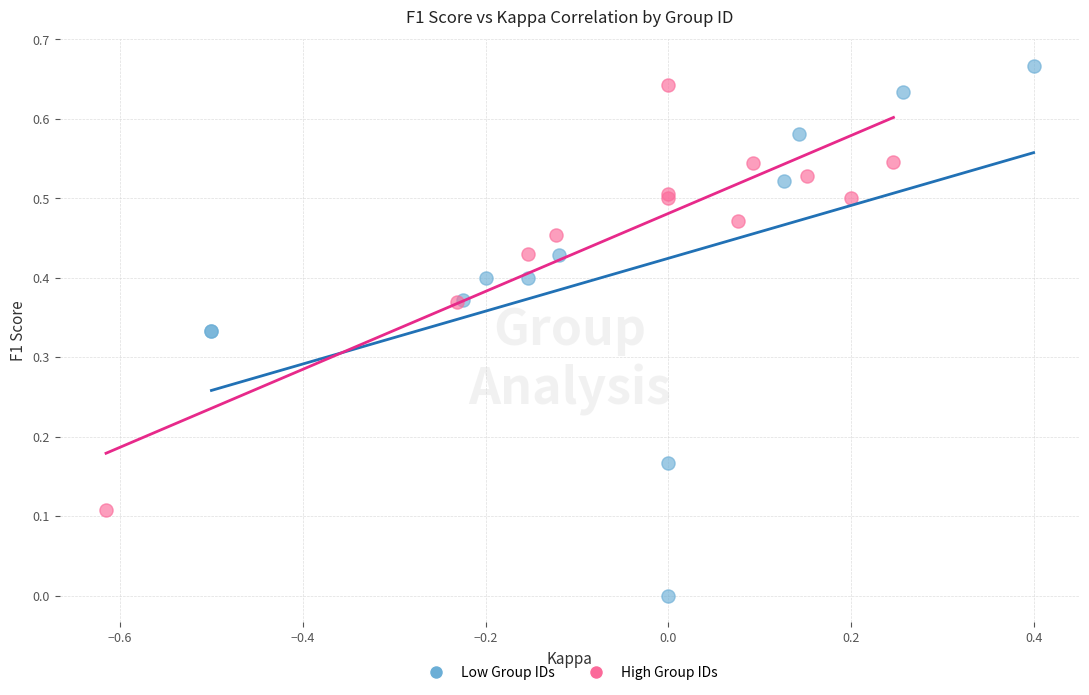

What are all the series names shown in the legend?

Low Group IDs, High Group IDs